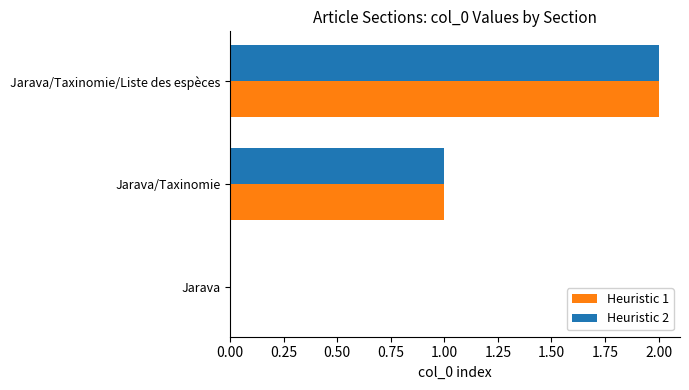

Which category has the highest value across all series?

Jarava/Taxinomie/Liste des espèces